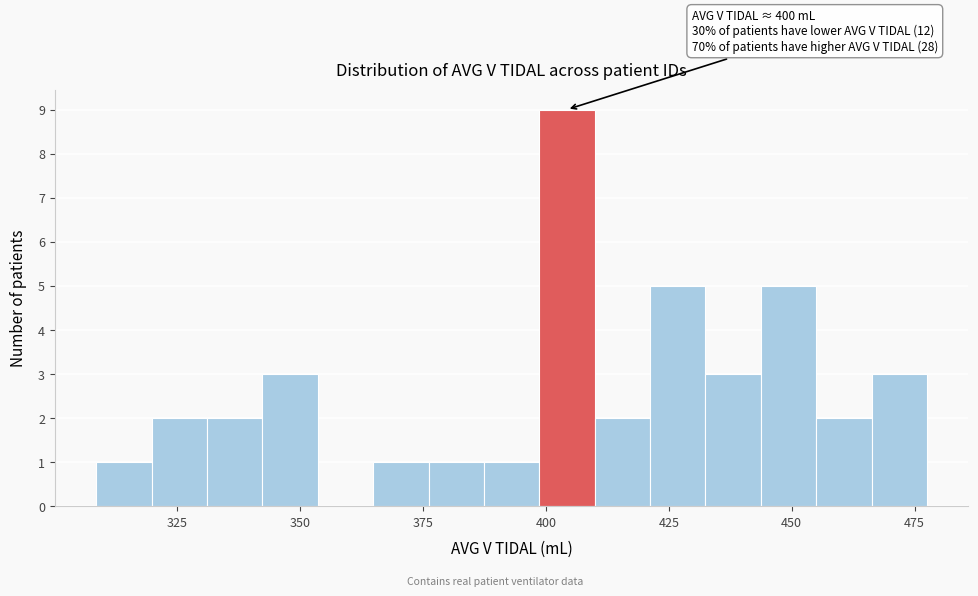

Around what value on the x-axis is the tallest bar? Give the approximate position of its centre, as read against the axis.

405